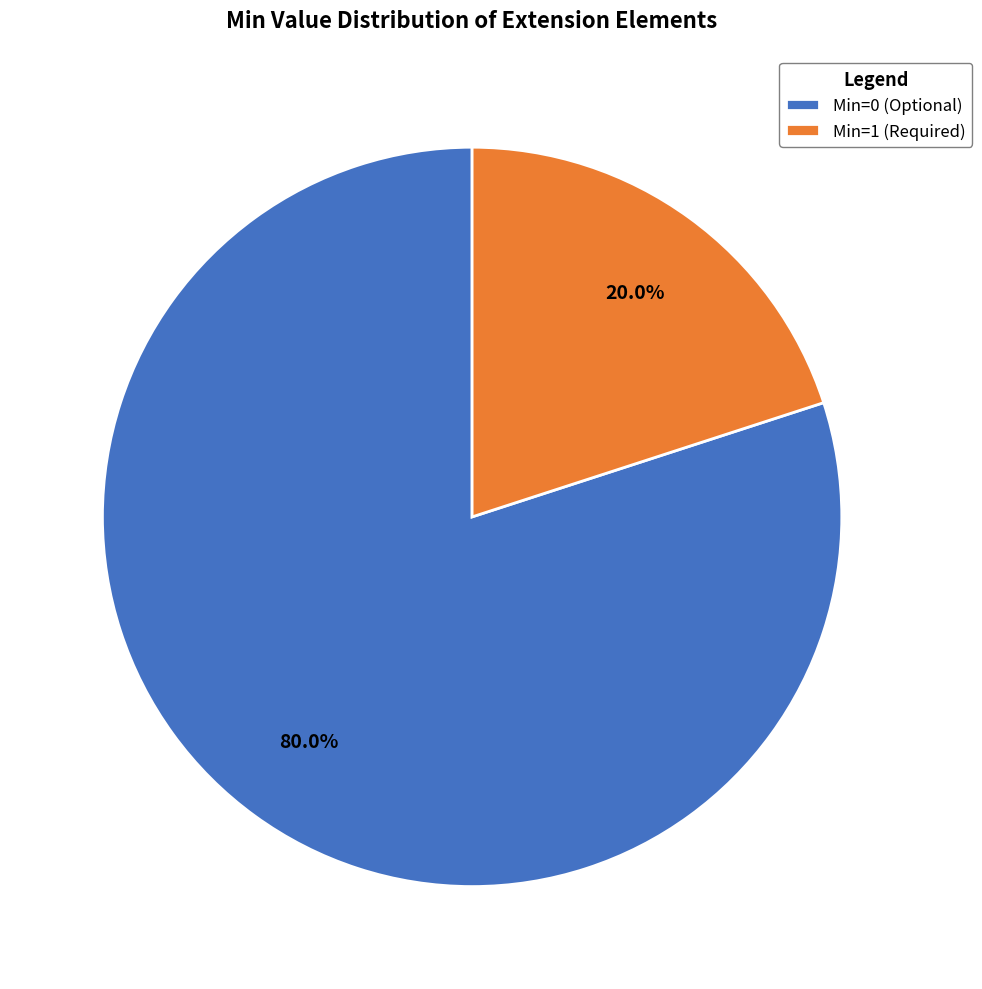

What is the largest slice in the pie chart?

Min=0 (Optional)